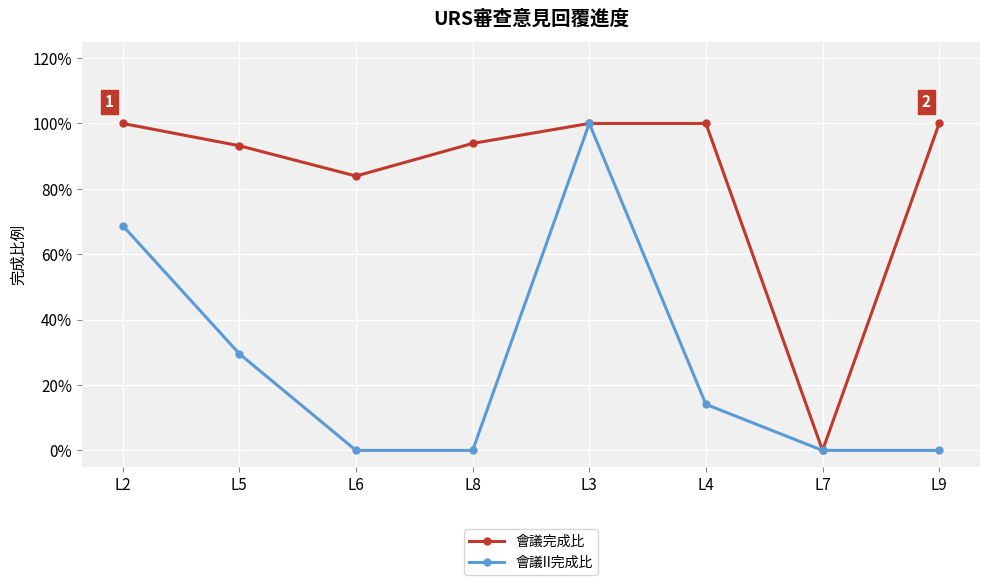

Where is 會議完成比 nearest to the value 0?

L7